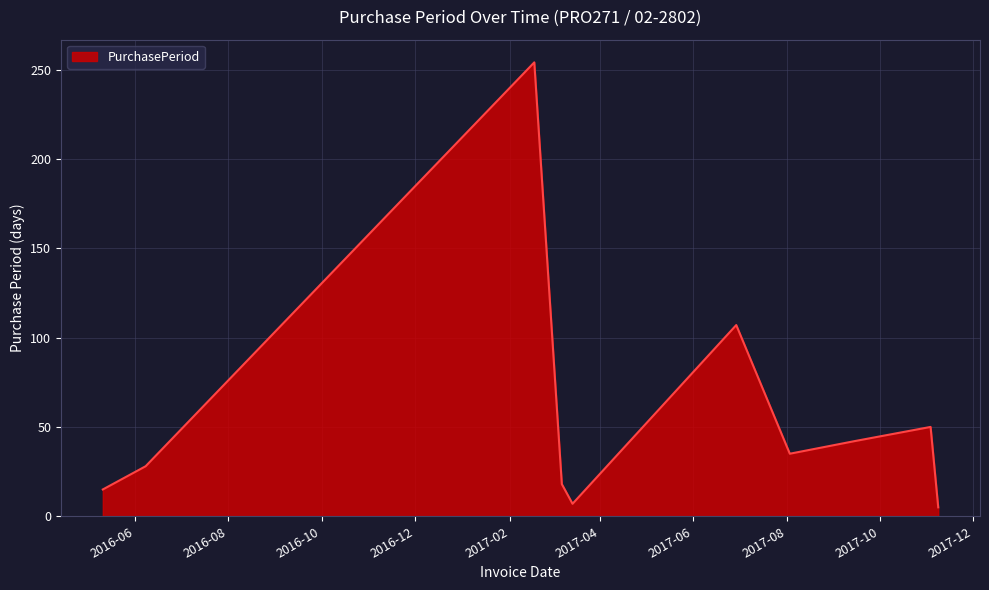

What is the average value?

56